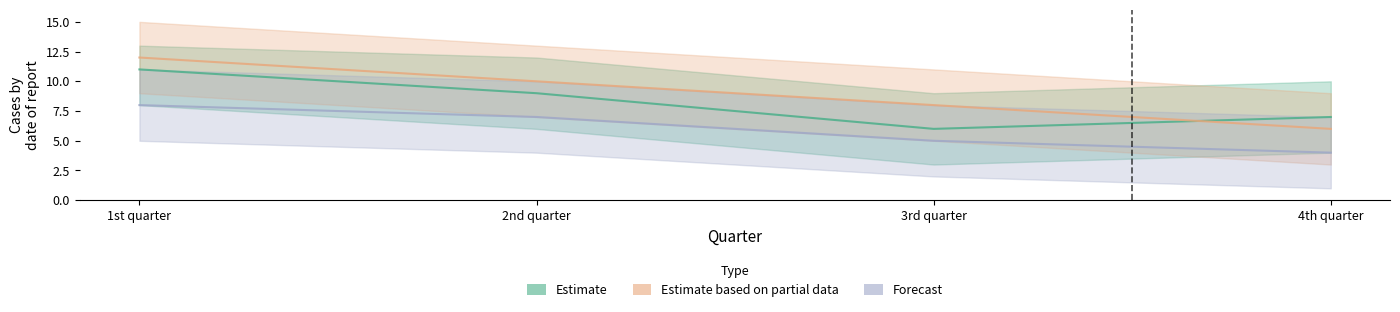

How many Estimate based on partial data (2-pointers) values are between 8 and 12?

3